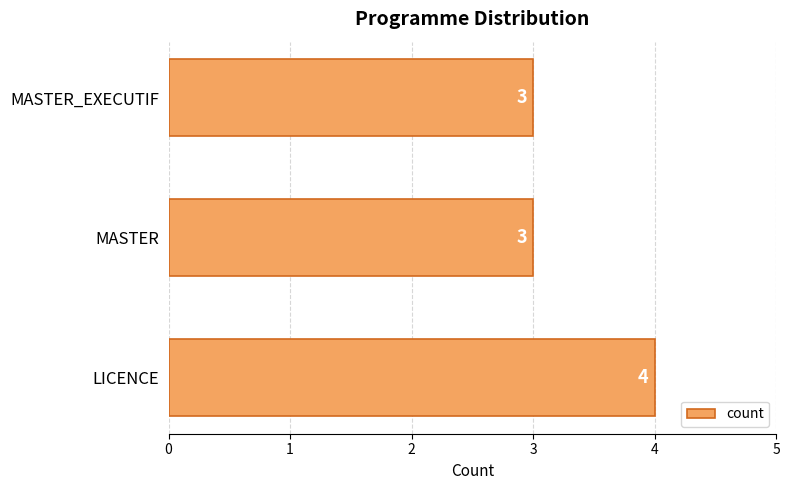

What is the sum of the values at LICENCE and MASTER_EXECUTIF?

7